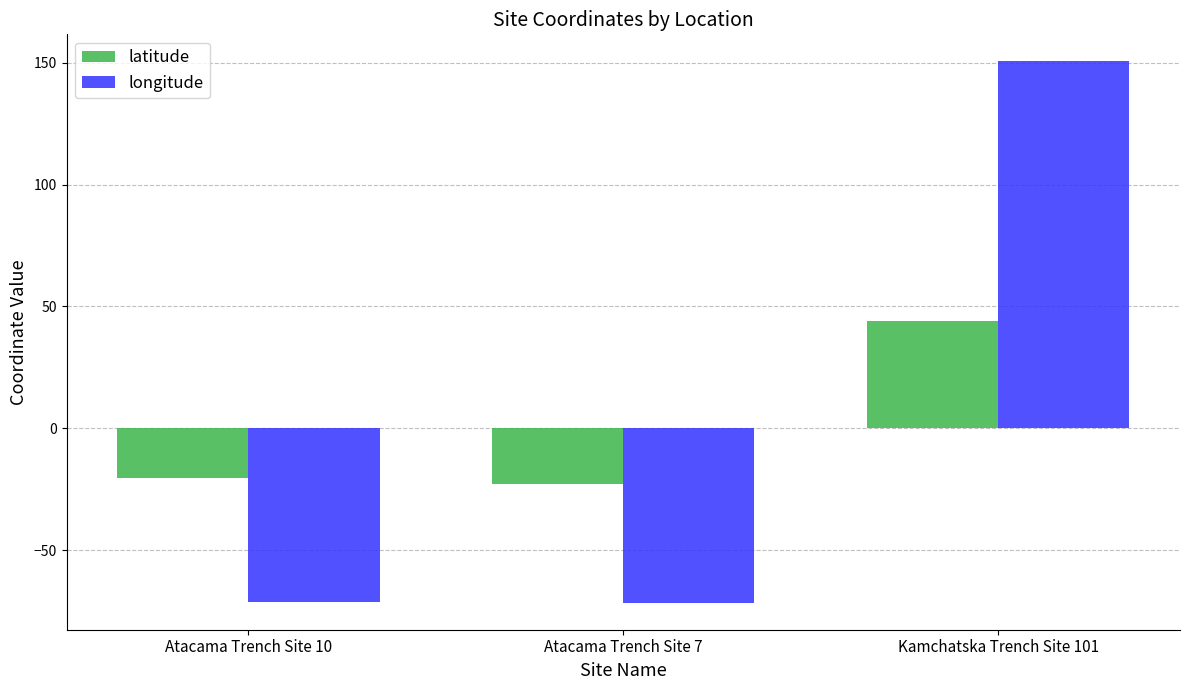

List the labels in order of latitude value, largest first.

Kamchatska Trench Site 101, Atacama Trench Site 10, Atacama Trench Site 7